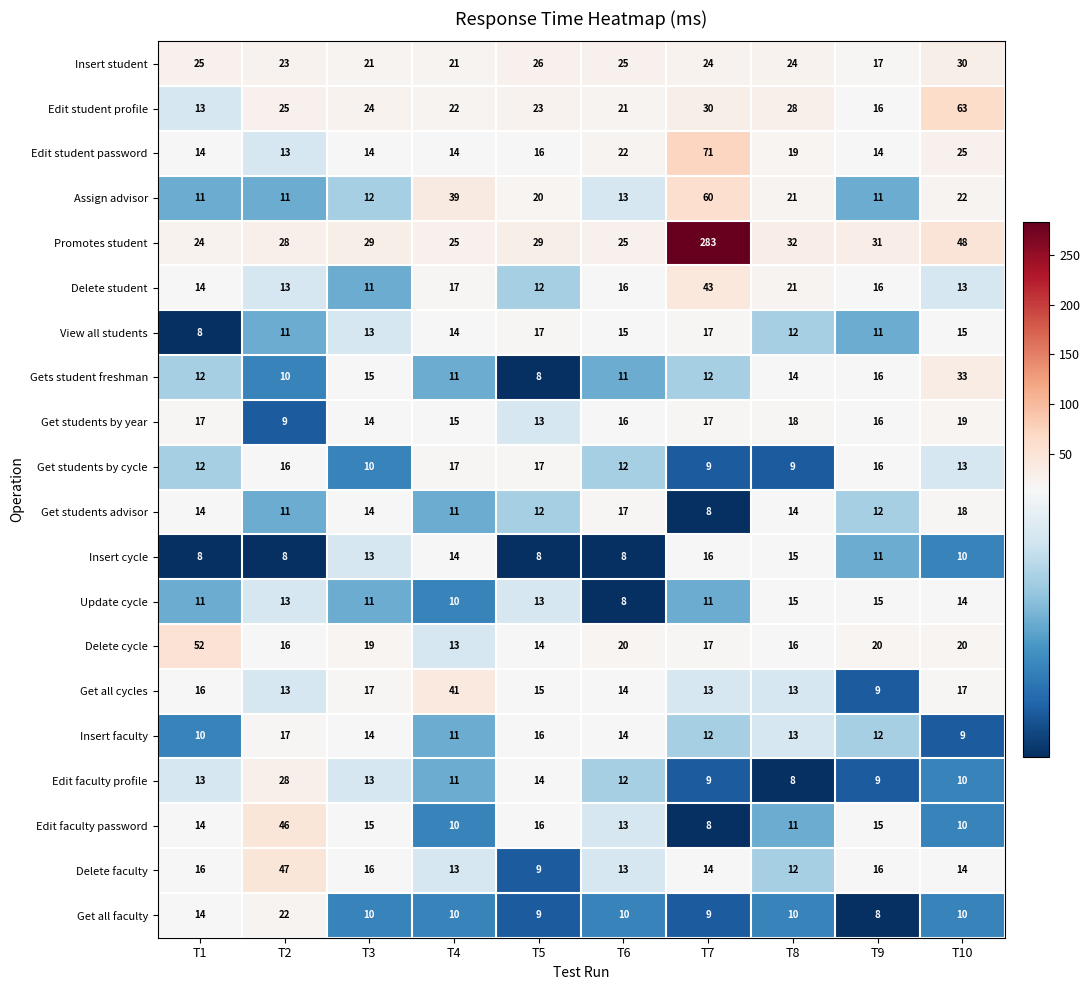

What is the minimum value shown in the chart?

8